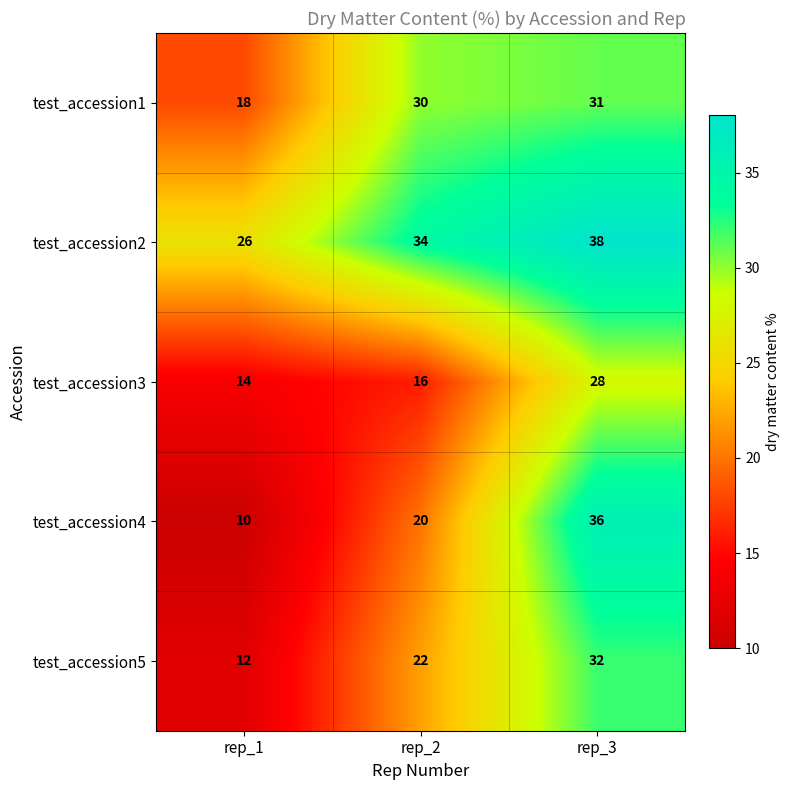

What is the difference between the maximum and minimum values in the test_accession2 series?

12